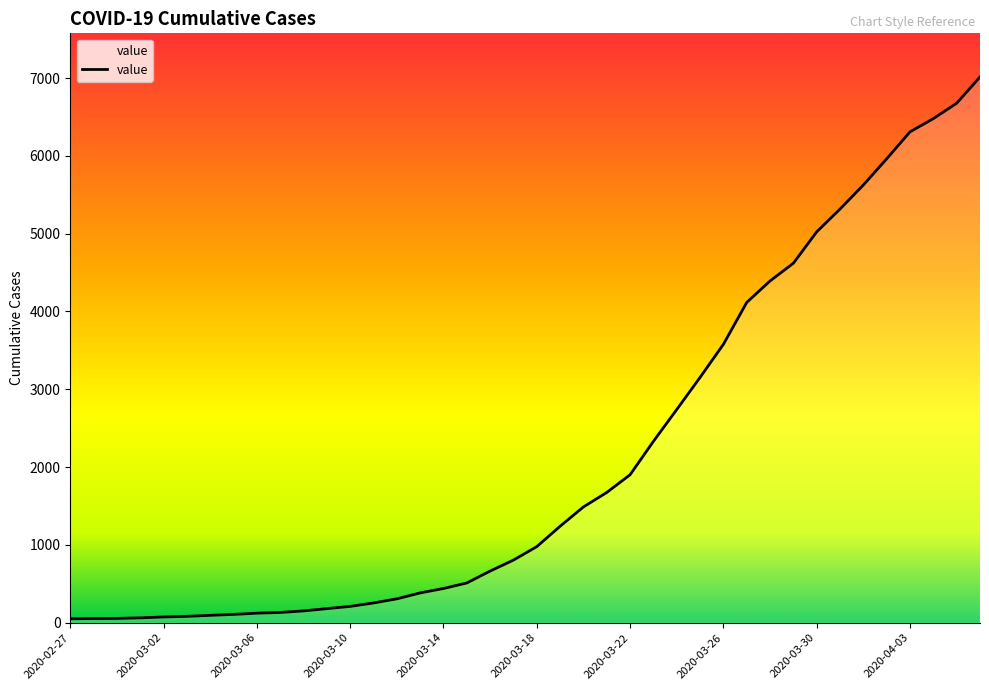

What is the greatest value displayed?

7013